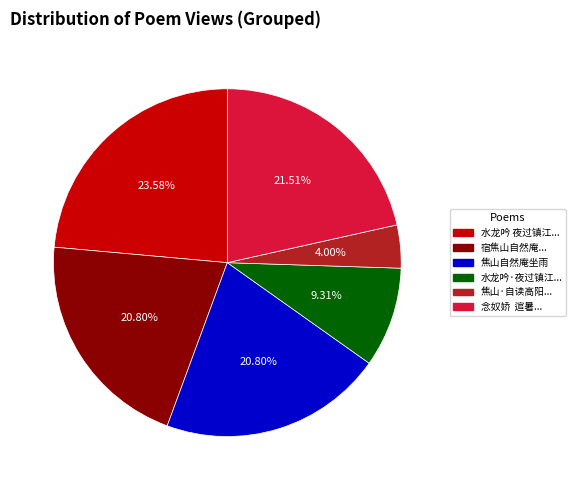

How many slices are in this pie chart?

6